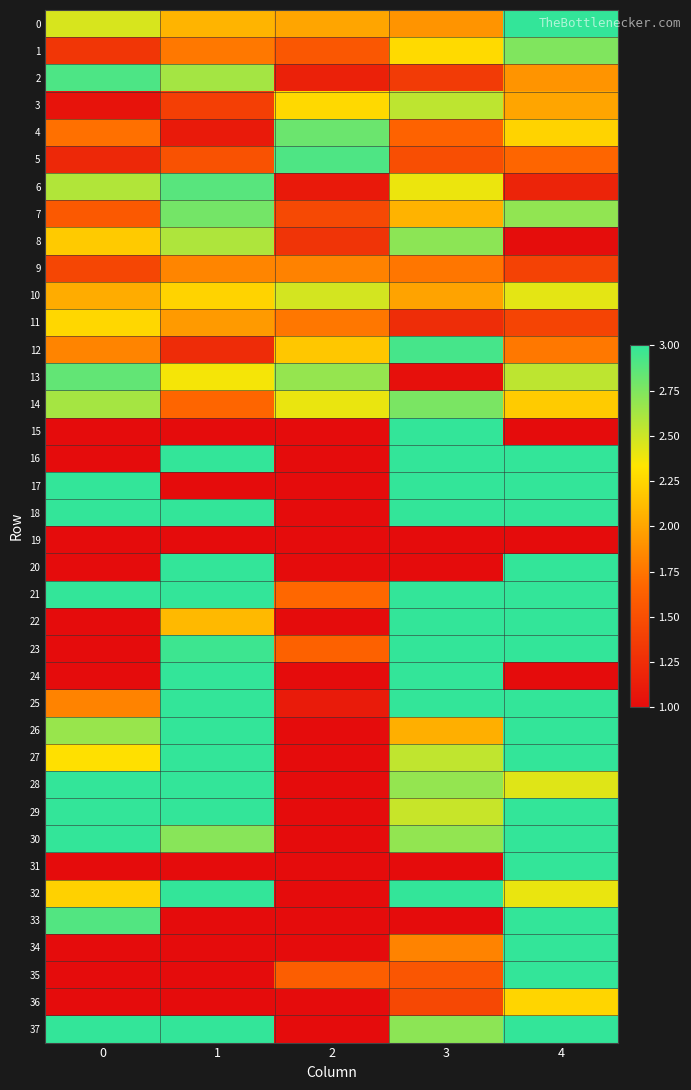

Reading left to right, list all the values displayed in this chart.

0: 0=2.5	1=2.1	2=2.0	3=1.9	4=3.0
1: 0=1.3	1=1.8	2=1.6	3=2.3	4=2.7
2: 0=2.9	1=2.6	2=1.2	3=1.4	4=1.9
3: 0=1.0	1=1.4	2=2.3	3=2.5	4=2.0
4: 0=1.7	1=1.1	2=2.8	3=1.6	4=2.2
5: 0=1.2	1=1.5	2=2.9	3=1.5	4=1.7
6: 0=2.6	1=2.9	2=1.1	3=2.4	4=1.2
7: 0=1.6	1=2.8	2=1.5	3=2.1	4=2.7
8: 0=2.2	1=2.6	2=1.3	3=2.7	4=1.0
9: 0=1.4	1=1.8	2=1.8	3=1.8	4=1.4
10: 0=2.0	1=2.2	2=2.5	3=2.0	4=2.4
11: 0=2.3	1=1.9	2=1.8	3=1.2	4=1.4
12: 0=1.8	1=1.2	2=2.2	3=2.9	4=1.8
13: 0=2.8	1=2.4	2=2.7	3=1.0	4=2.5
14: 0=2.6	1=1.7	2=2.4	3=2.8	4=2.2
15: 0=1.0	1=1.0	2=1.0	3=3.0	4=1.0
16: 0=1.0	1=3.0	2=1.0	3=3.0	4=3.0
17: 0=3.0	1=1.0	2=1.0	3=3.0	4=3.0
18: 0=3.0	1=3.0	2=1.0	3=3.0	4=3.0
19: 0=1.0	1=1.0	2=1.0	3=1.0	4=1.0
20: 0=1.0	1=3.0	2=1.0	3=1.0	4=3.0
21: 0=3.0	1=3.0	2=1.7	3=3.0	4=3.0
22: 0=1.0	1=2.1	2=1.0	3=3.0	4=3.0
23: 0=1.0	1=3.0	2=1.6	3=3.0	4=3.0
24: 0=1.0	1=3.0	2=1.0	3=3.0	4=1.0
25: 0=1.8	1=3.0	2=1.1	3=3.0	4=3.0
26: 0=2.7	1=3.0	2=1.0	3=2.1	4=3.0
27: 0=2.3	1=3.0	2=1.0	3=2.5	4=3.0
28: 0=3.0	1=3.0	2=1.0	3=2.7	4=2.4
29: 0=3.0	1=3.0	2=1.0	3=2.5	4=3.0
30: 0=3.0	1=2.7	2=1.0	3=2.7	4=3.0
31: 0=1.0	1=1.0	2=1.0	3=1.0	4=3.0
32: 0=2.2	1=3.0	2=1.0	3=3.0	4=2.4
33: 0=2.9	1=1.0	2=1.0	3=1.0	4=3.0
34: 0=1.0	1=1.0	2=1.0	3=1.8	4=3.0
35: 0=1.0	1=1.0	2=1.6	3=1.5	4=3.0
36: 0=1.0	1=1.0	2=1.0	3=1.4	4=2.2
37: 0=3.0	1=3.0	2=1.0	3=2.7	4=3.0